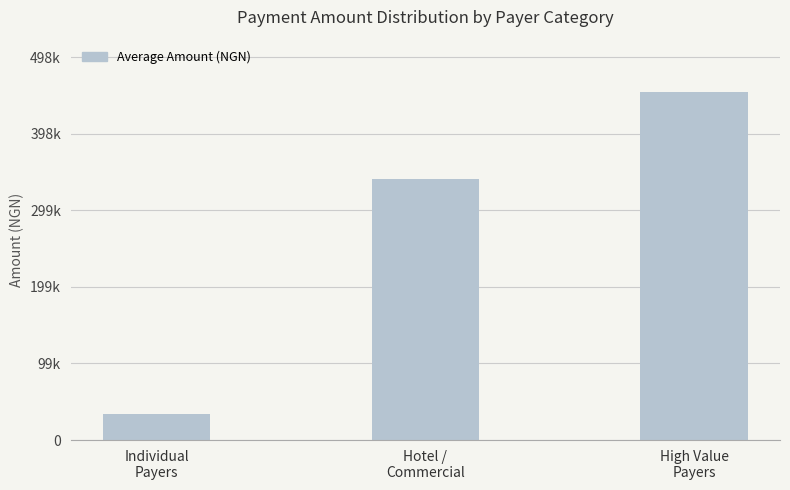

Which has a higher value, Hotel /
Commercial or Individual
Payers?

Hotel /
Commercial